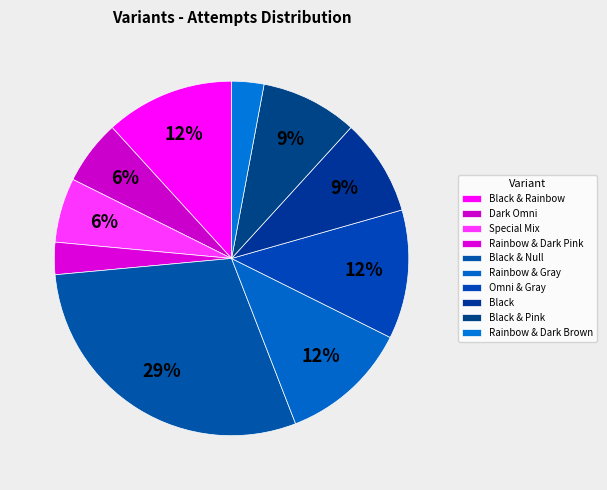

Count the number of slices in the pie.

10